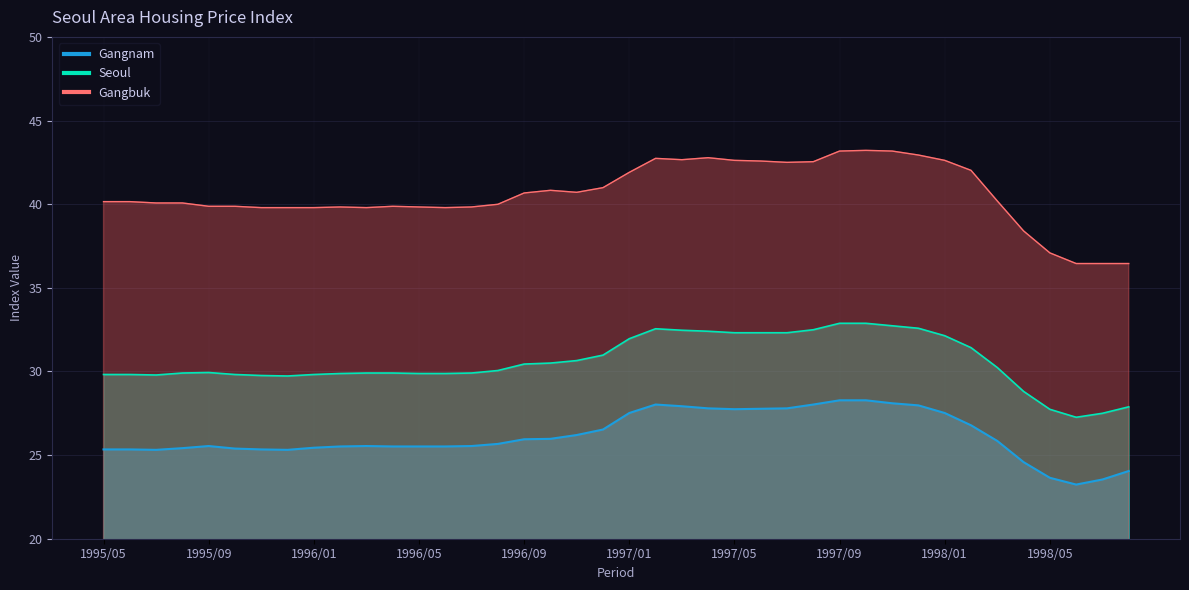

What is the difference between the second highest and minimum values in the Seoul series?

5.6